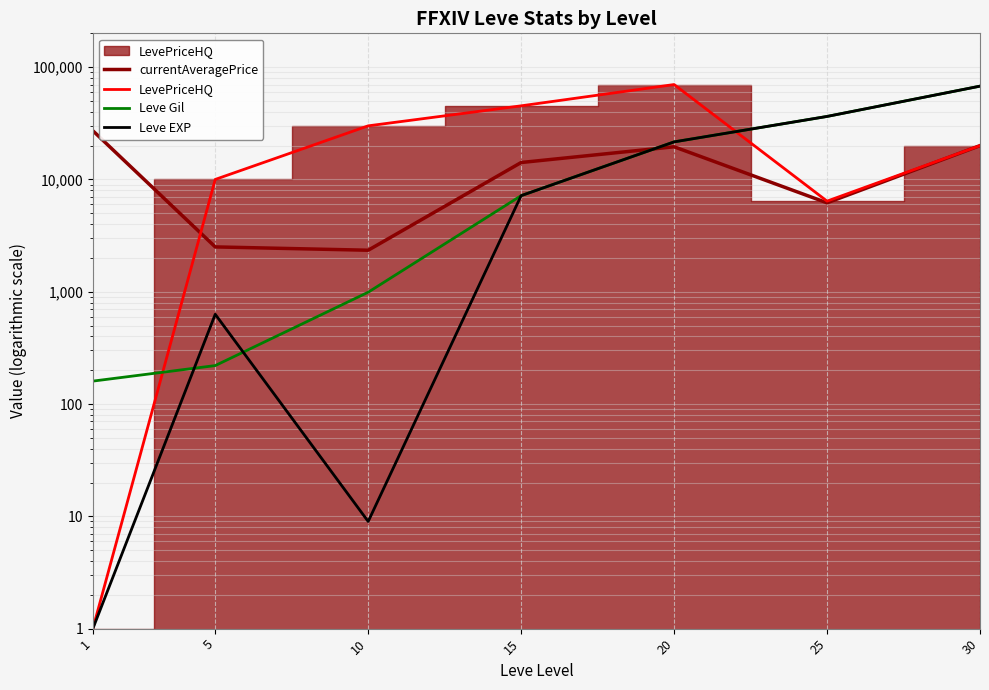

What is the difference between the second highest and minimum values in the currentAveragePrice series?

17658